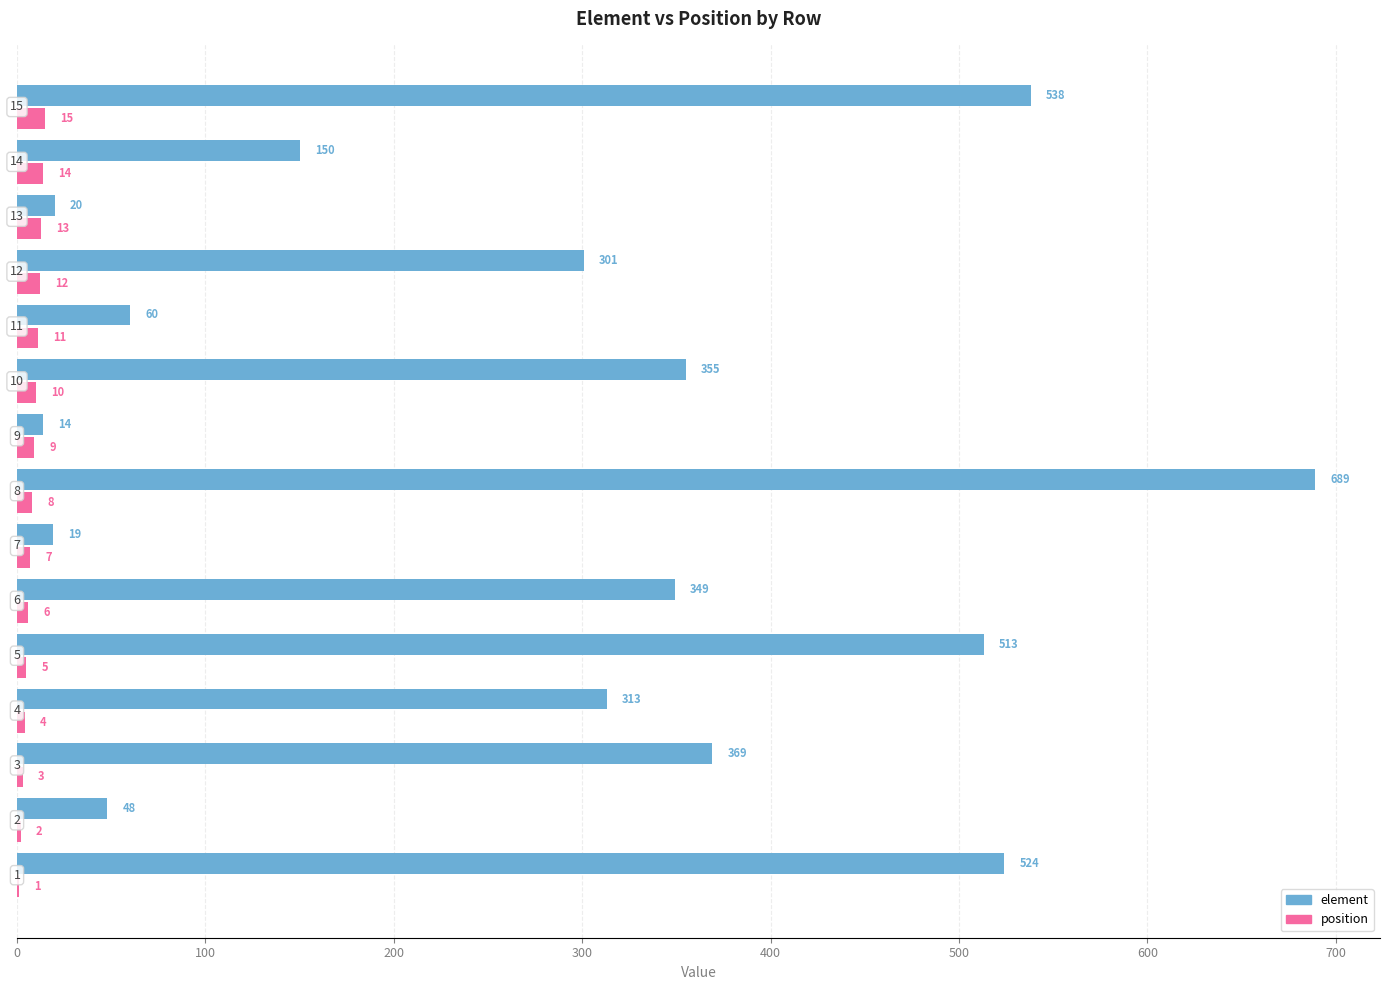

Which series has the largest total across all categories?

element